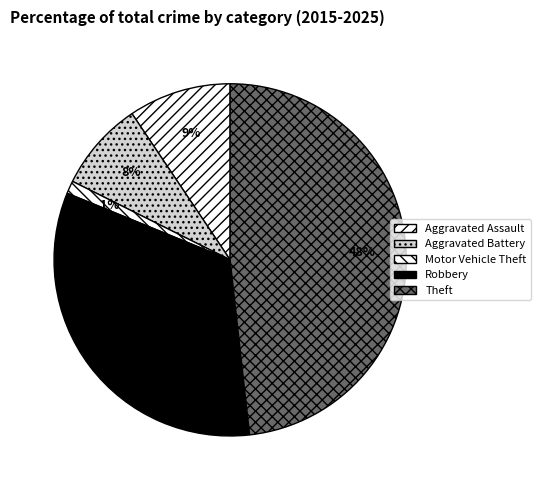

What is the smallest slice in the pie chart?

Motor Vehicle Theft